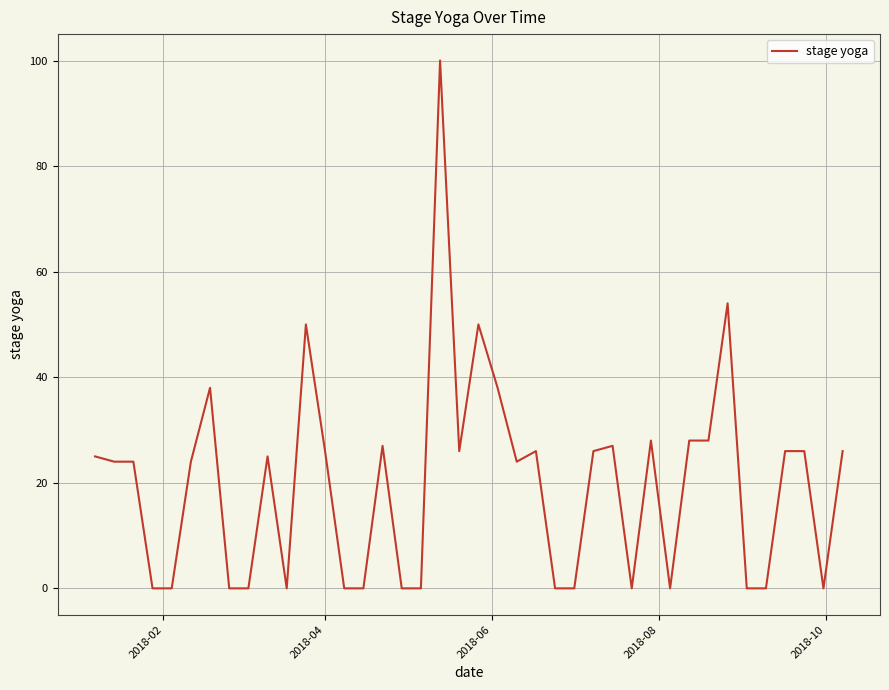

What is the greatest value displayed?

100